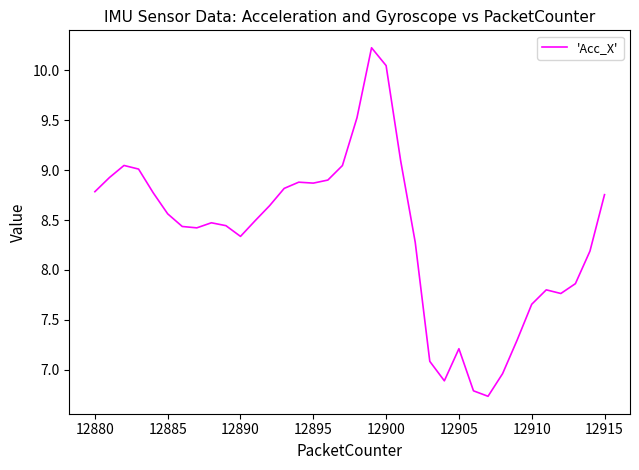

What is the smallest value displayed?

6.7